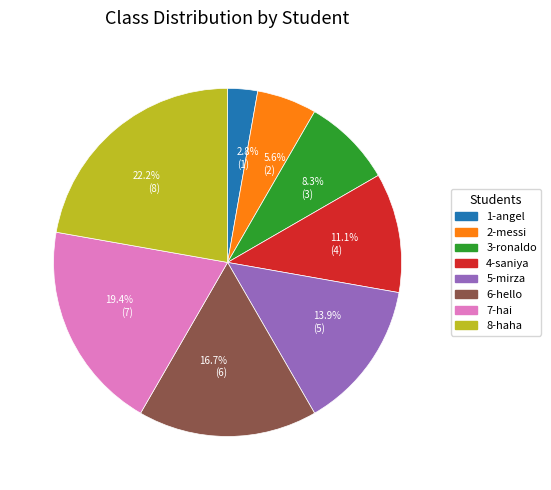

Does 2-messi account for over 50% of the chart?

No